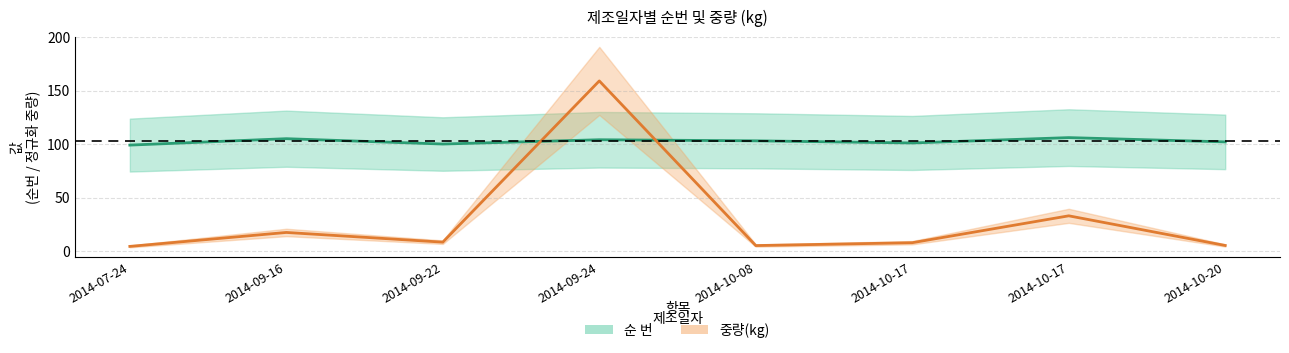

Does the chart have visible grid lines?

Yes